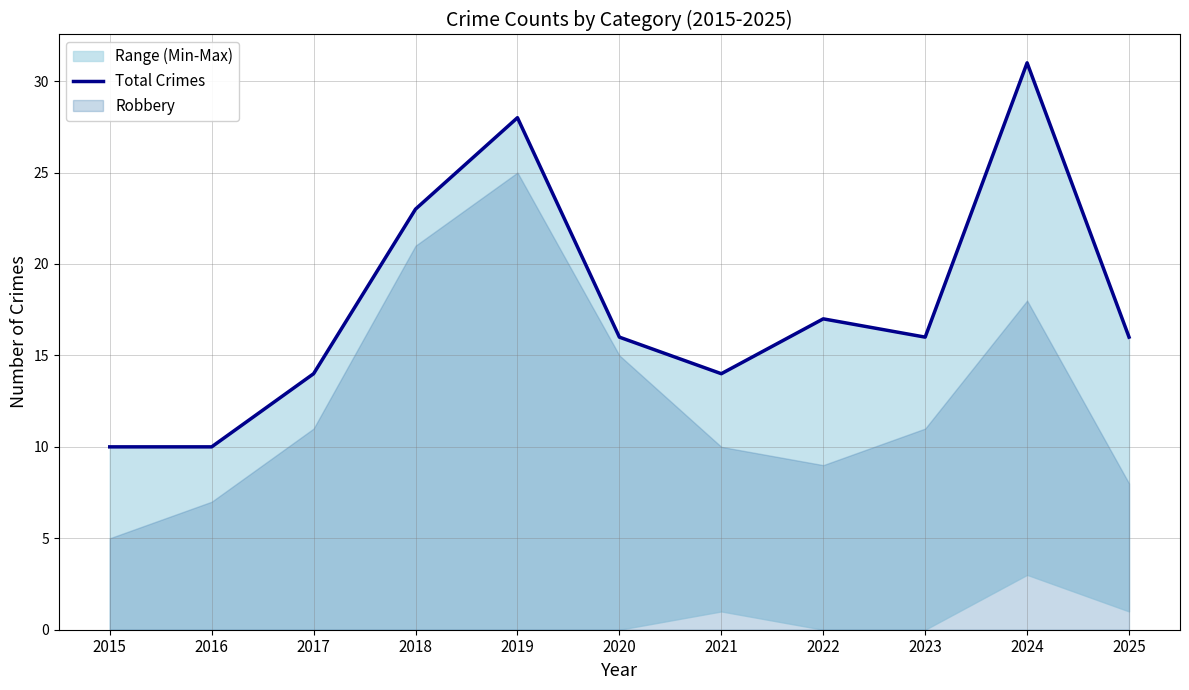

At which category does the data reach its first local peak?

2019